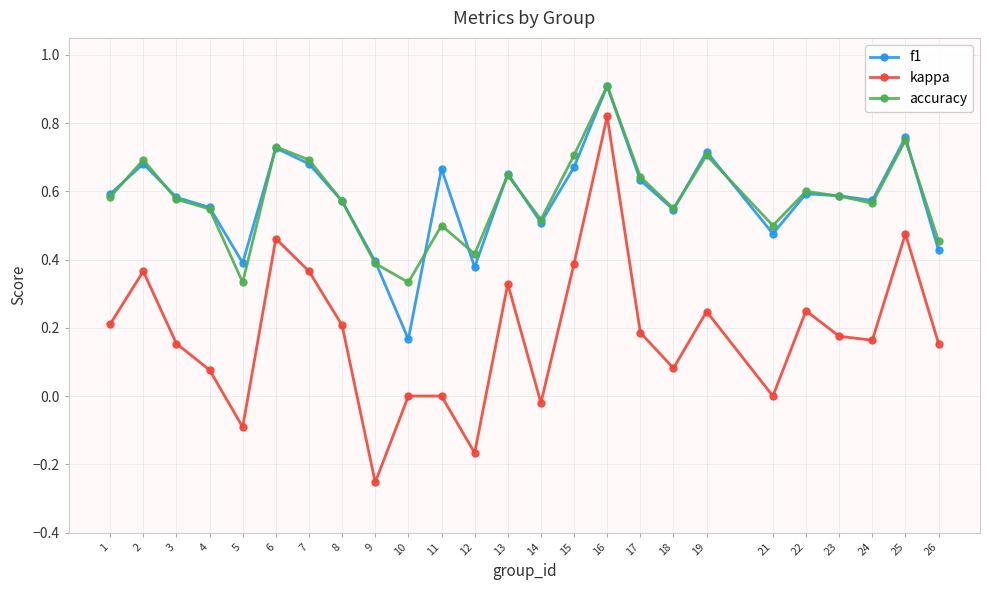

How many interior local valleys does the kappa series have?

7